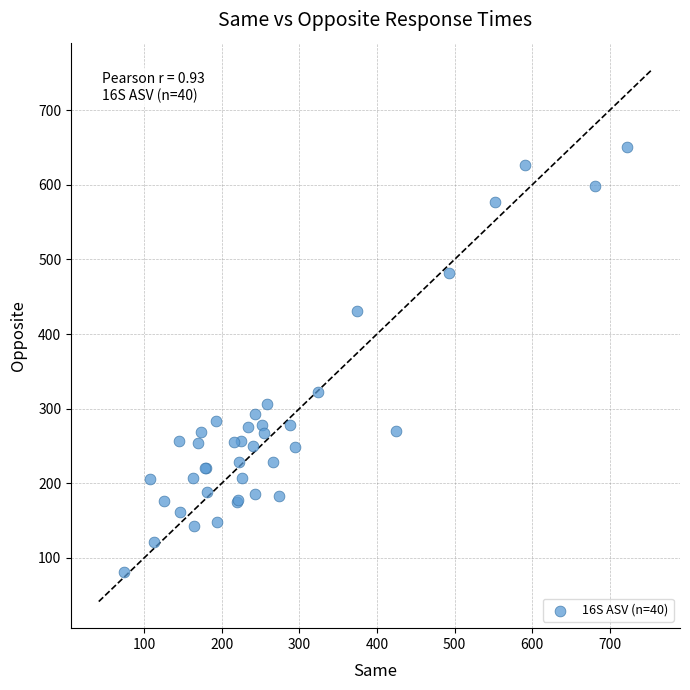

What Y value in the scatter plot is closest to 366?

321.8